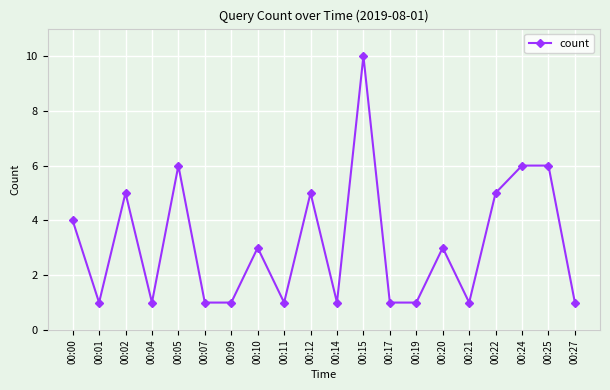

What is the difference between the values at 00:02 and 00:14?

4